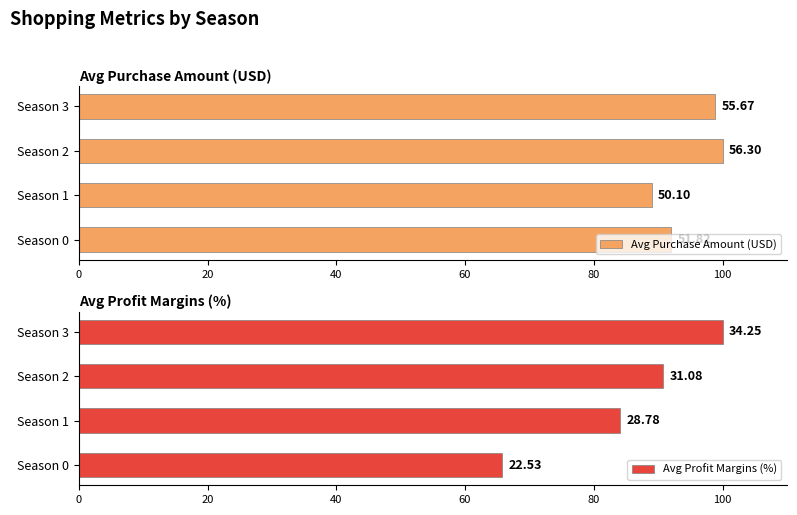

Reading left to right, transcribe all the data shown in this chart.

Avg Purchase Amount (USD): 92.0	89.0	100.0	98.9
Avg Profit Margins (%): 65.8	84.0	90.7	100.0